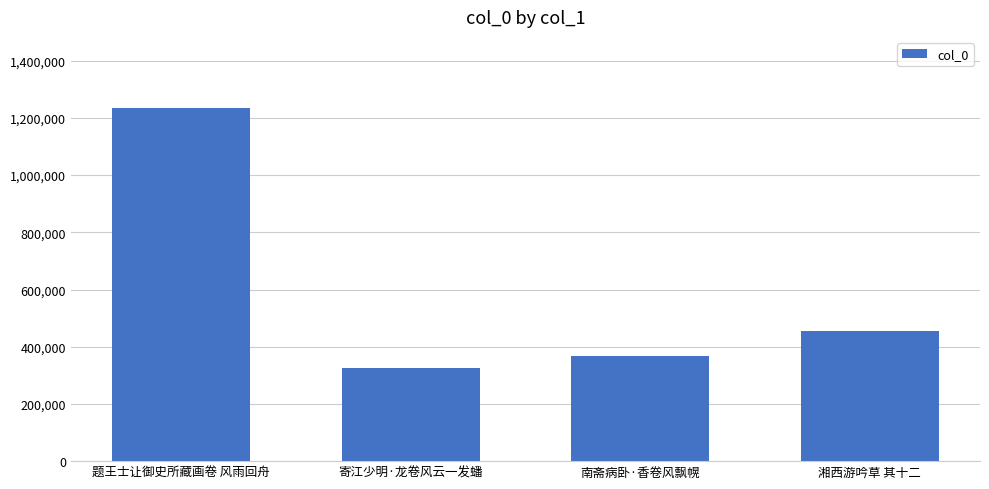

Where does the data first go above 454179?

题王士让御史所藏画卷 风雨回舟